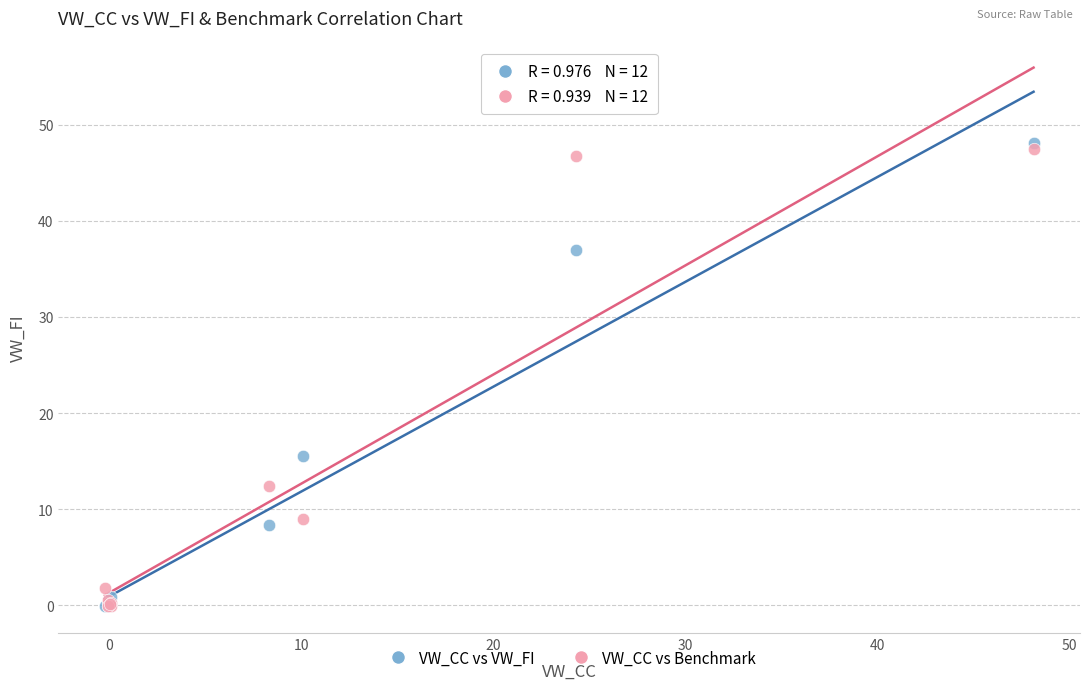

In the VW_CC vs VW_FI series, what Y value is closest to 24?

15.5